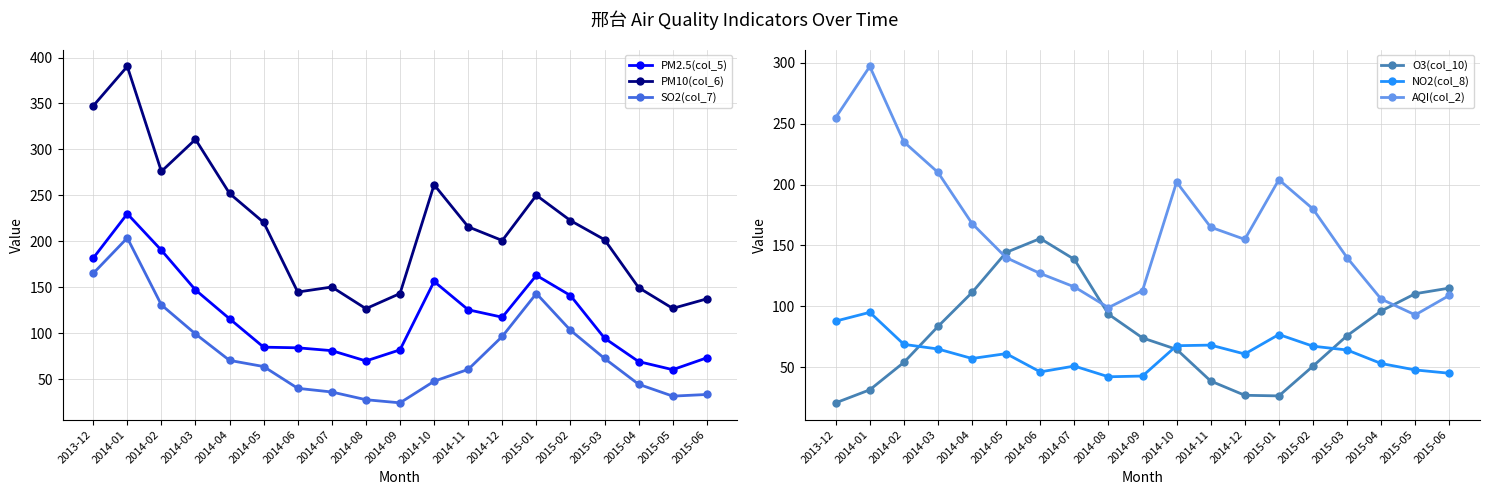

At which label does AQI(col_2) first exceed 155?

2013-12